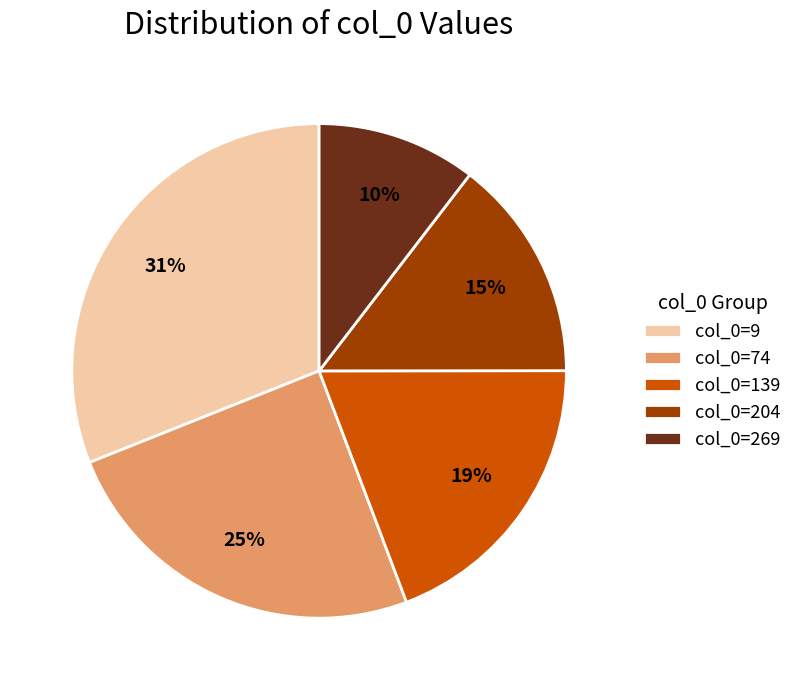

To the nearest percent, what percentage of the pie is col_0=74?

25%